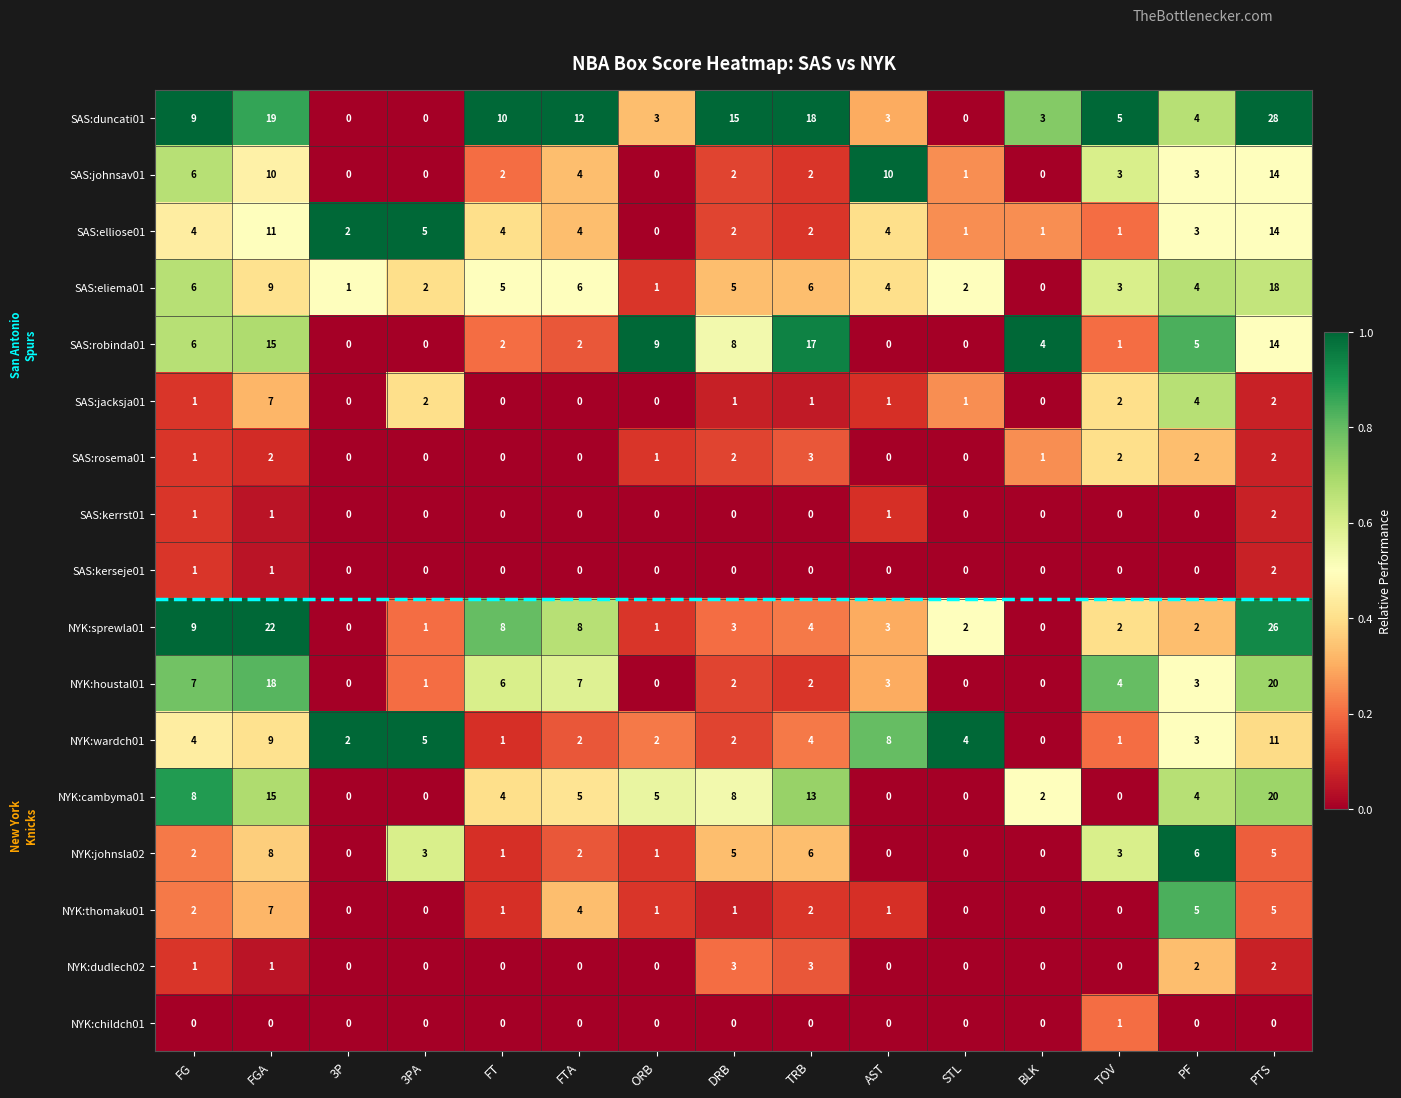

What is the average value of the SAS:elliose01 series?

4